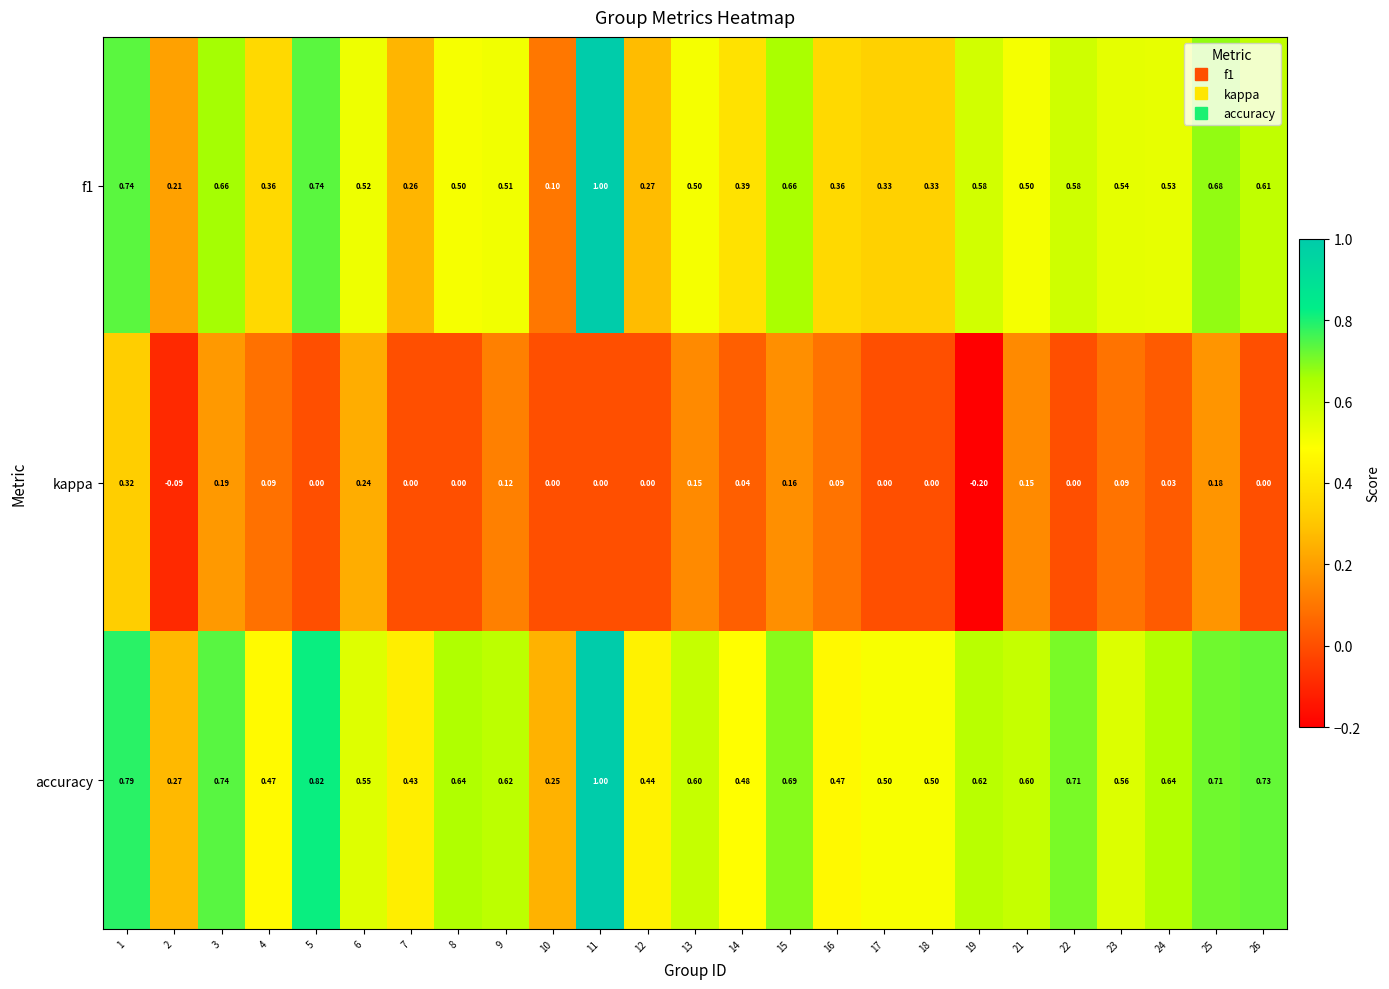

Between 14 and 21, which series saw the biggest shift?

accuracy